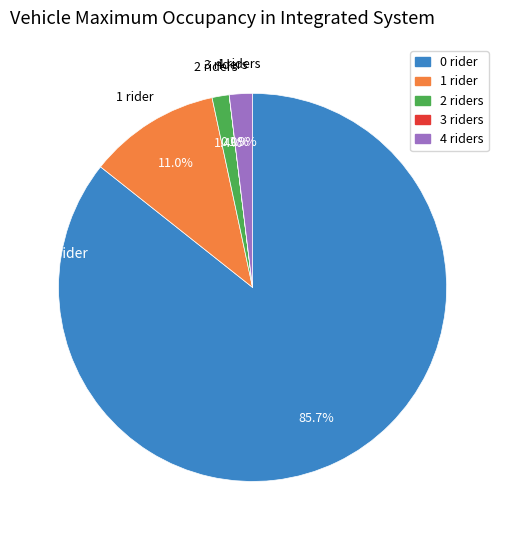

Is there any slice that represents more than half of the pie?

Yes